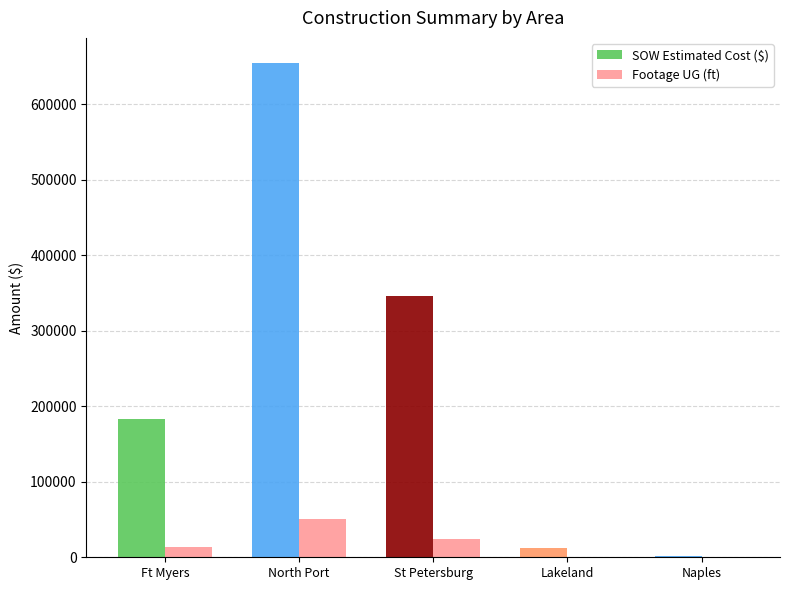

Which series has the largest total across all categories?

SOW Estimated Cost ($)